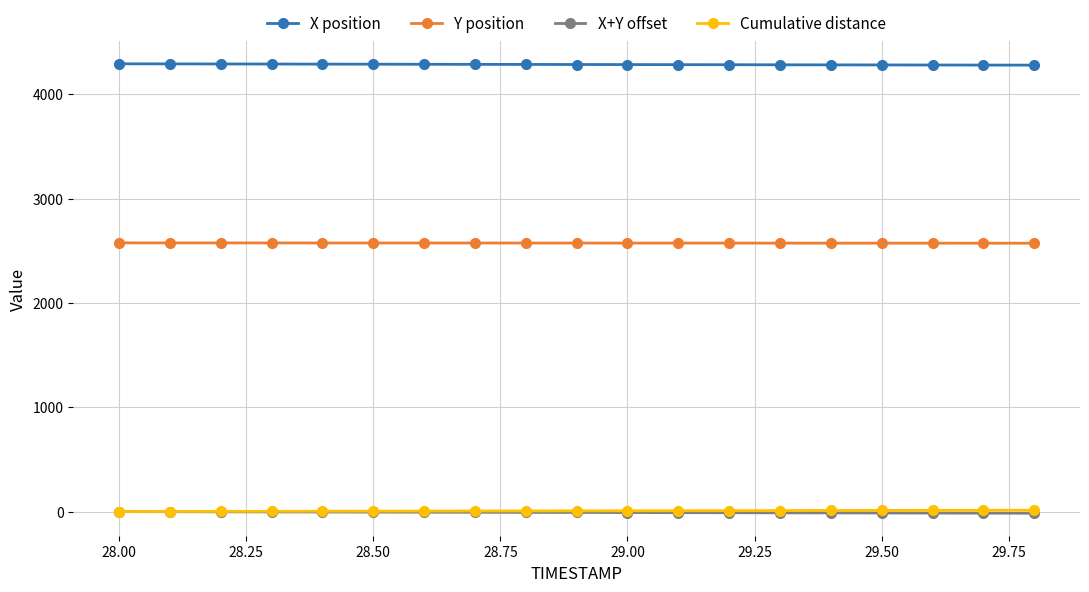

What is the minimum value for X position?

4278.3